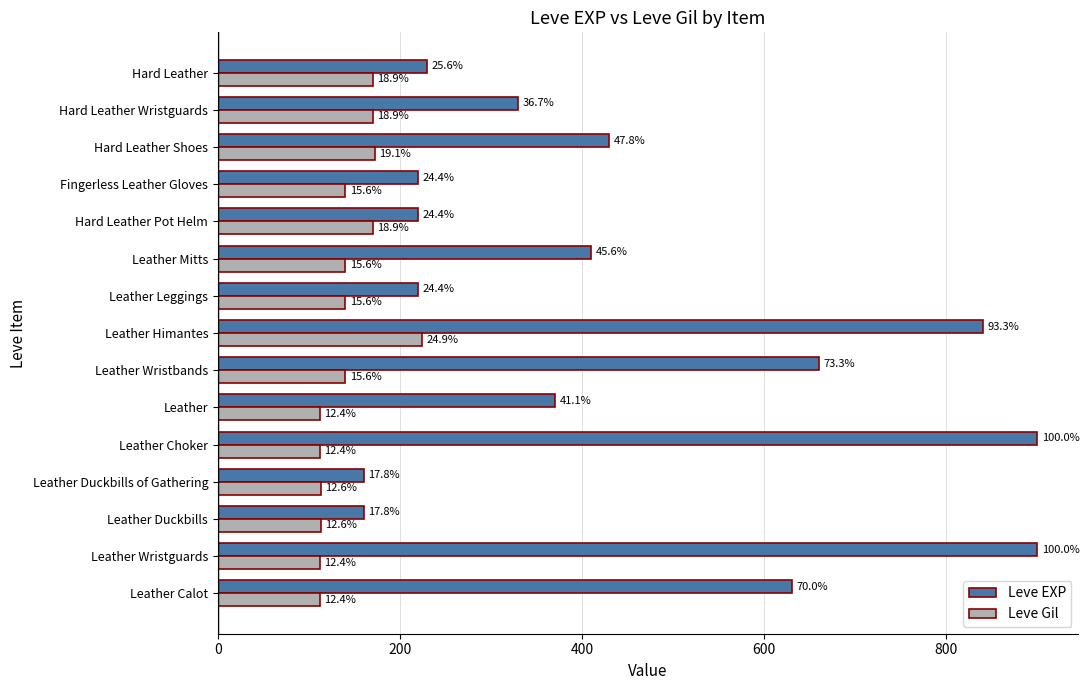

What is the lowest value of the Leve EXP series?

160